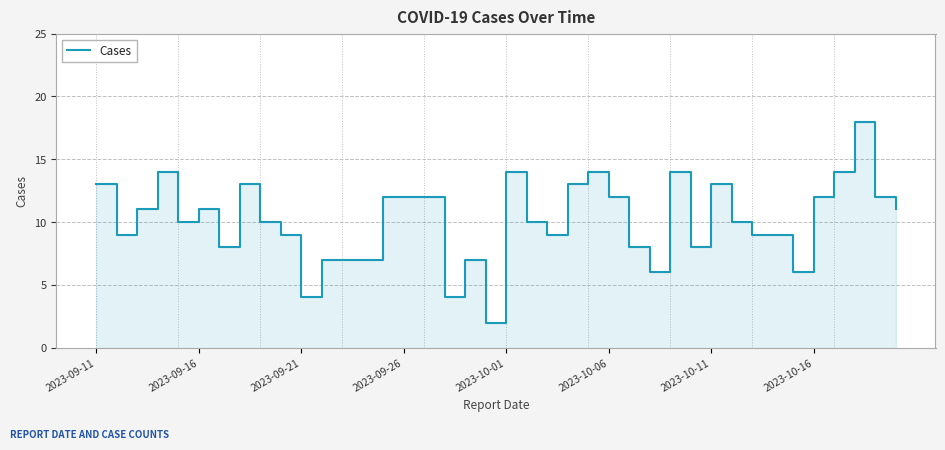

The chart shows a value of 6 at 2023-09-26. True or false?

False